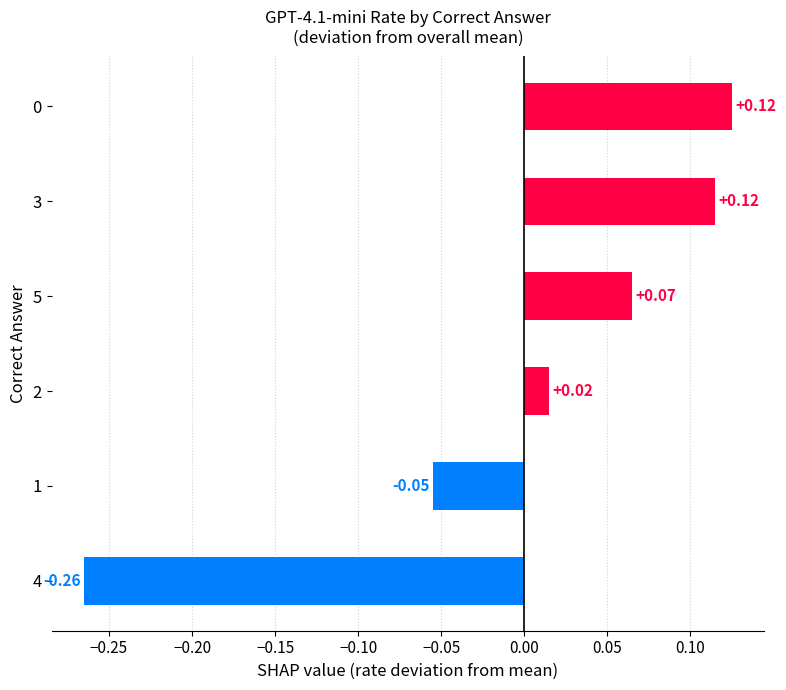

What is the difference between the second highest and minimum values?

0.4